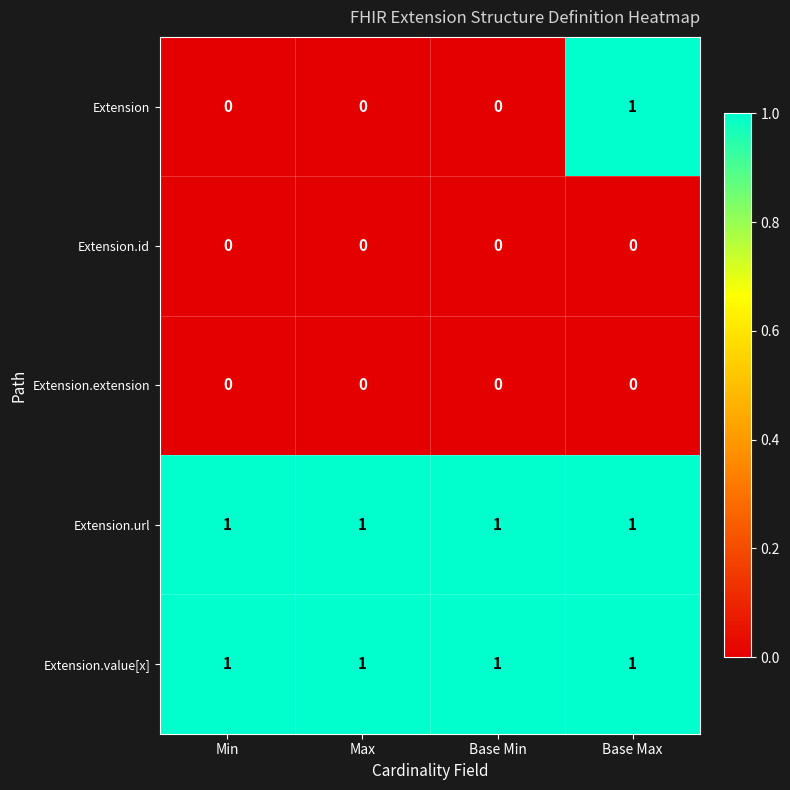

What is the total value across all series at Min?

2